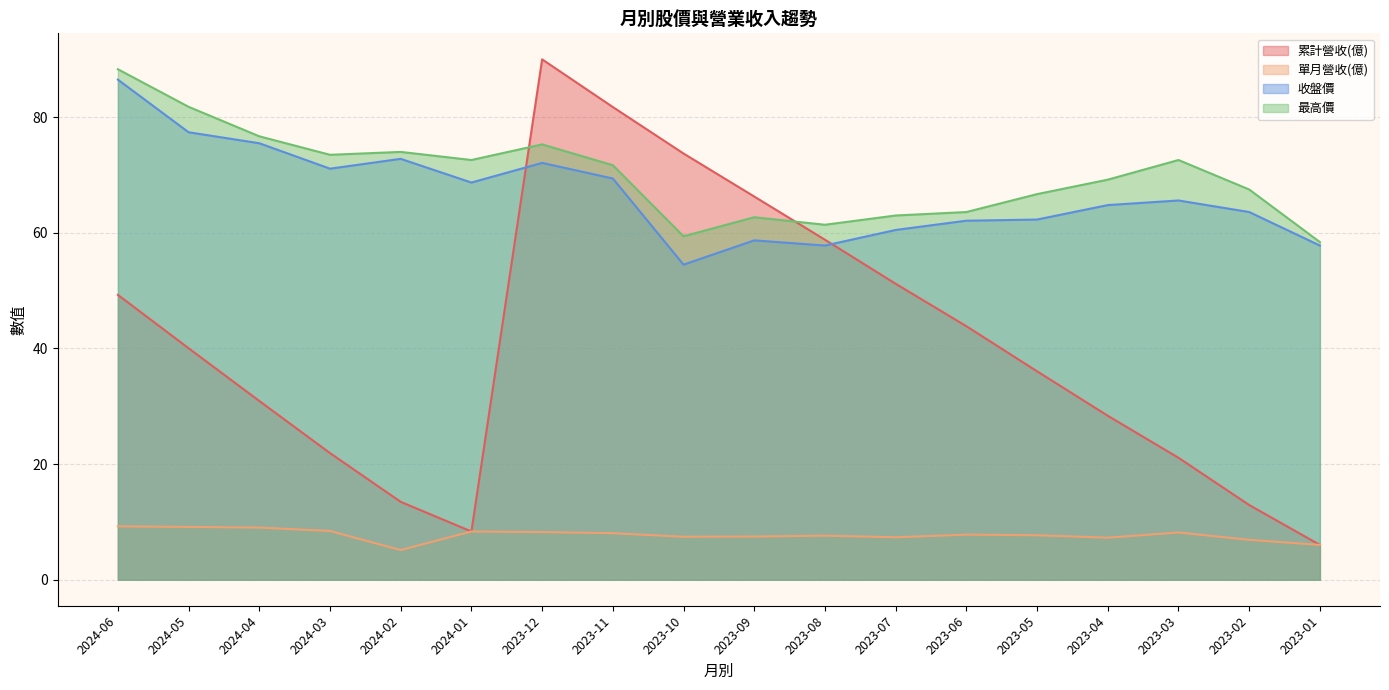

What is the label of the 1st point from the left?

2024-06